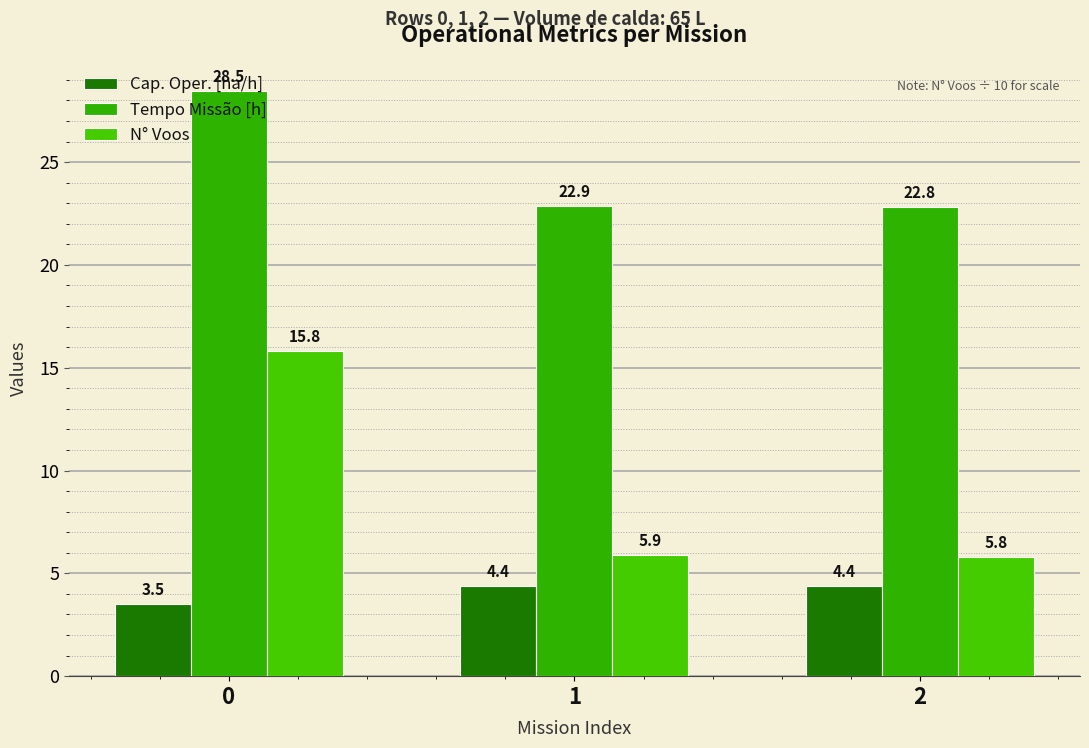

What are all the series names shown in the legend?

Cap. Oper. [ha/h], Tempo Missão [h], N° Voos